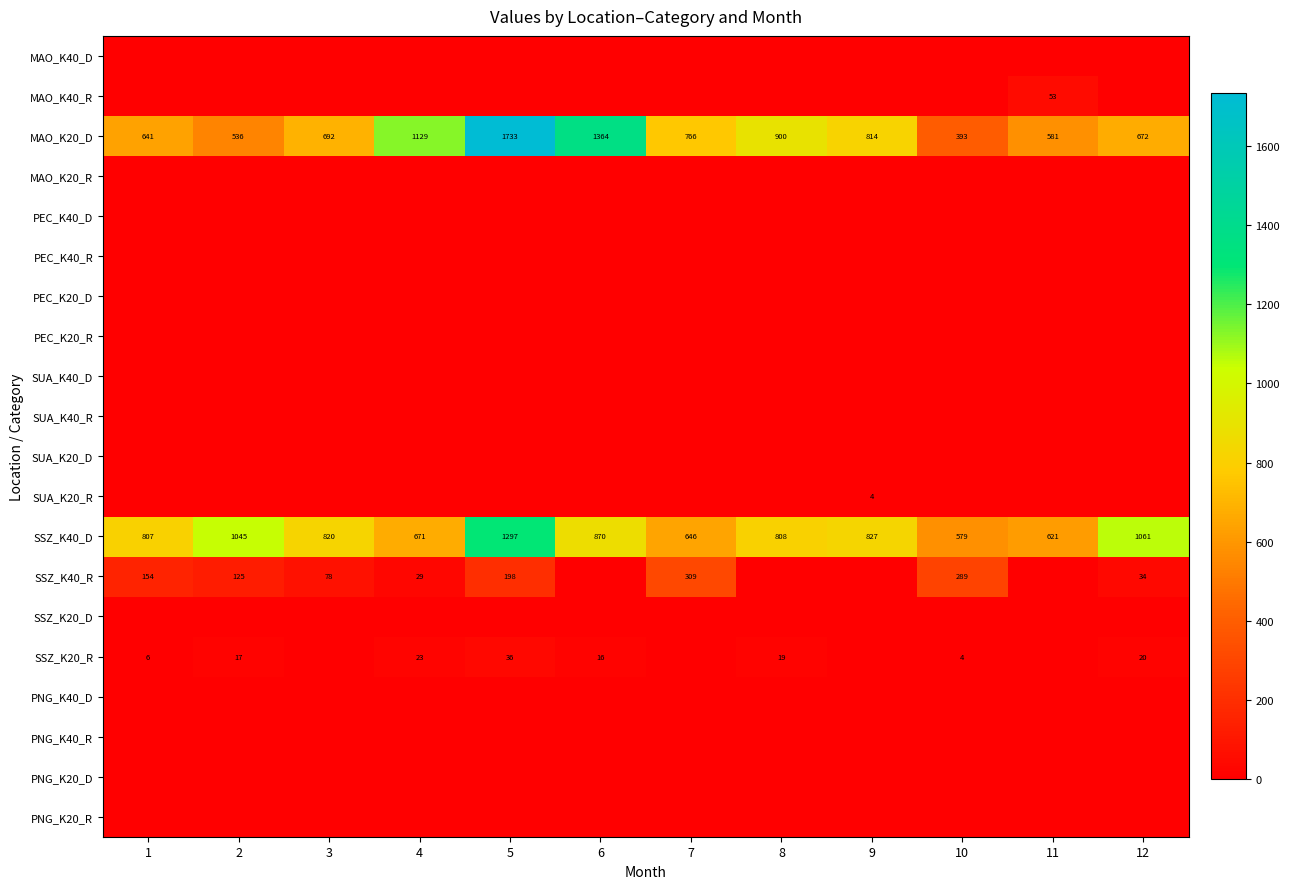

Is it true that SSZ_K40_D equals 579 at 10?

True